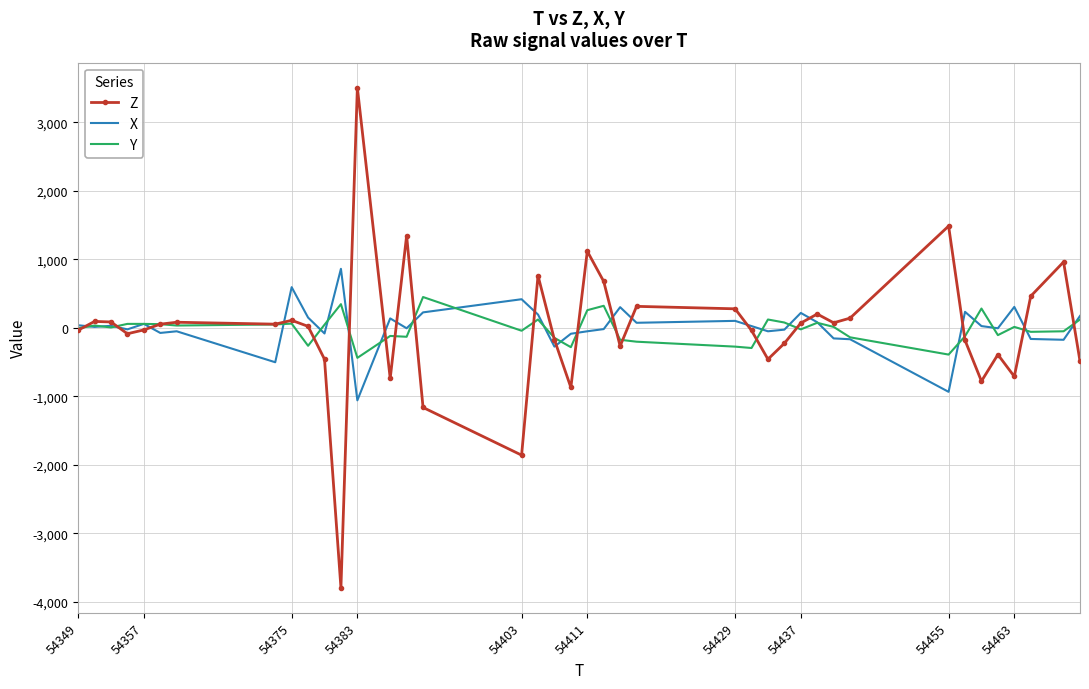

List the series in order of their peak value, lowest first.

Y, X, Z